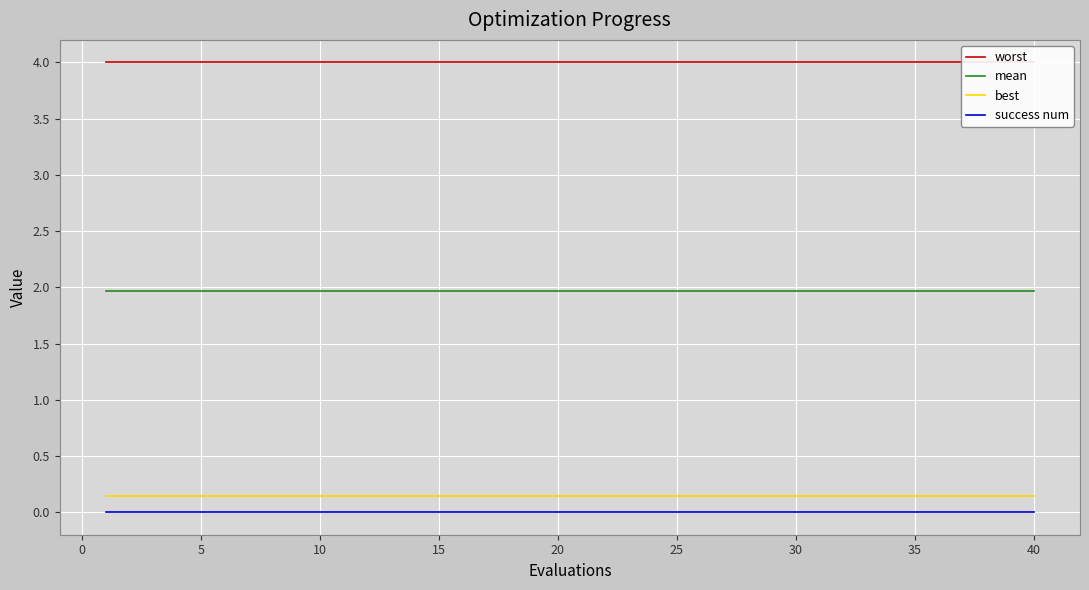

True or false: best and mean cross at least once.

False